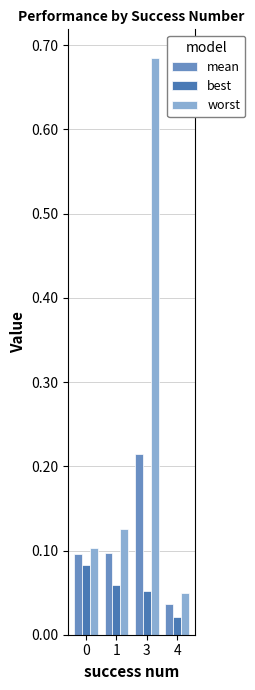

What is the sum of all worst values?

1.0